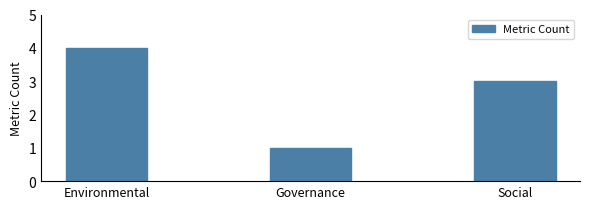

How many data points are less than 3?

1